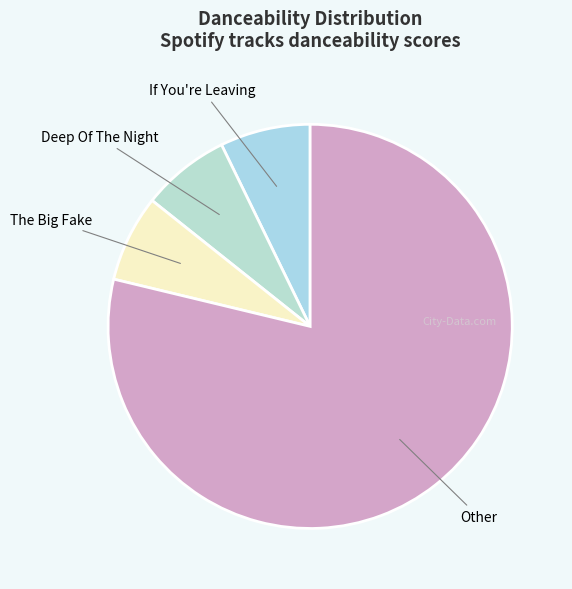

Count the number of slices in the pie.

4